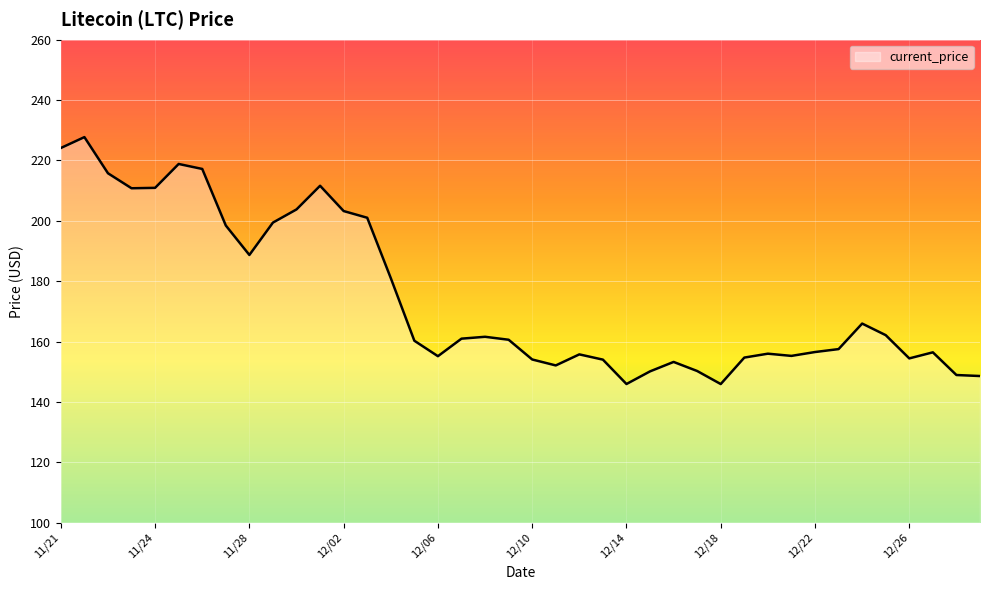

What is the maximum value shown in the chart?

227.7